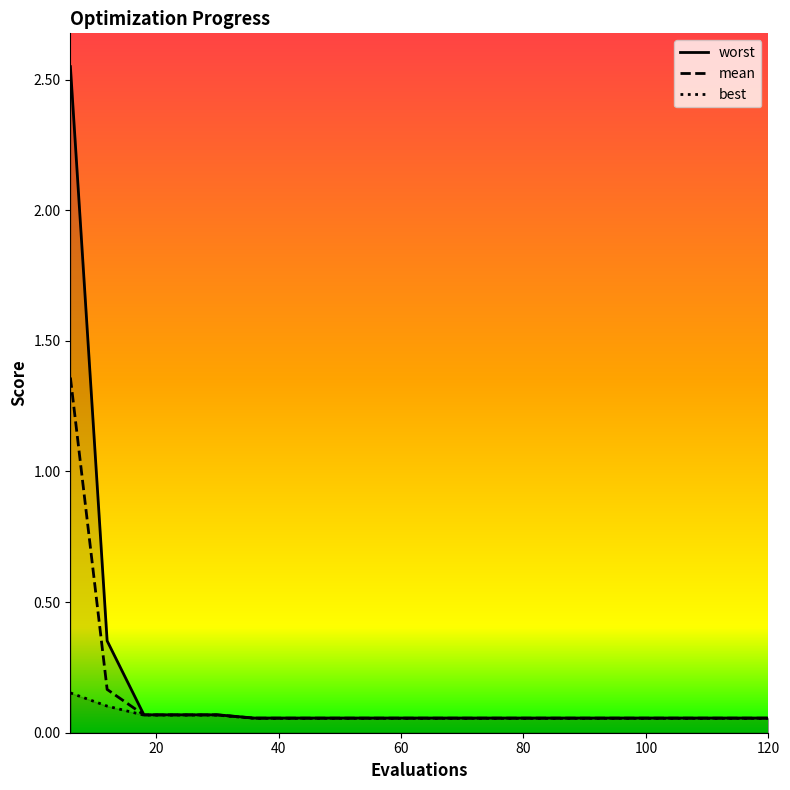

At which label is best closest to 0?

36